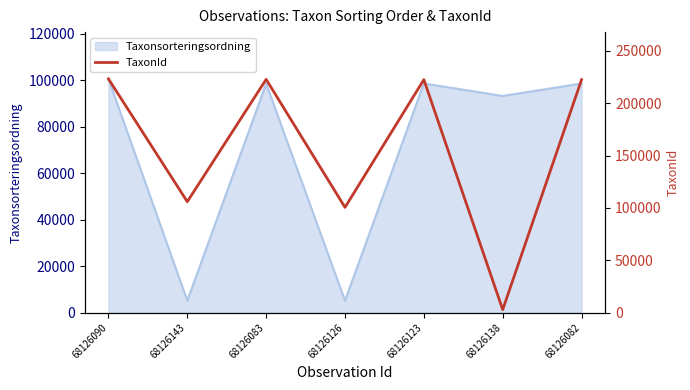

What is the minimum value for Taxonsorteringsordning?

5113